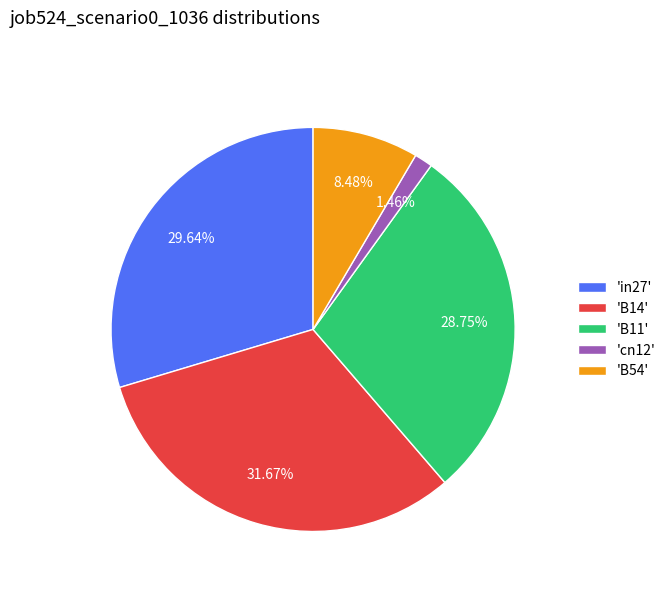

Combined, do 'B54' and 'cn12' account for over 50%?

No